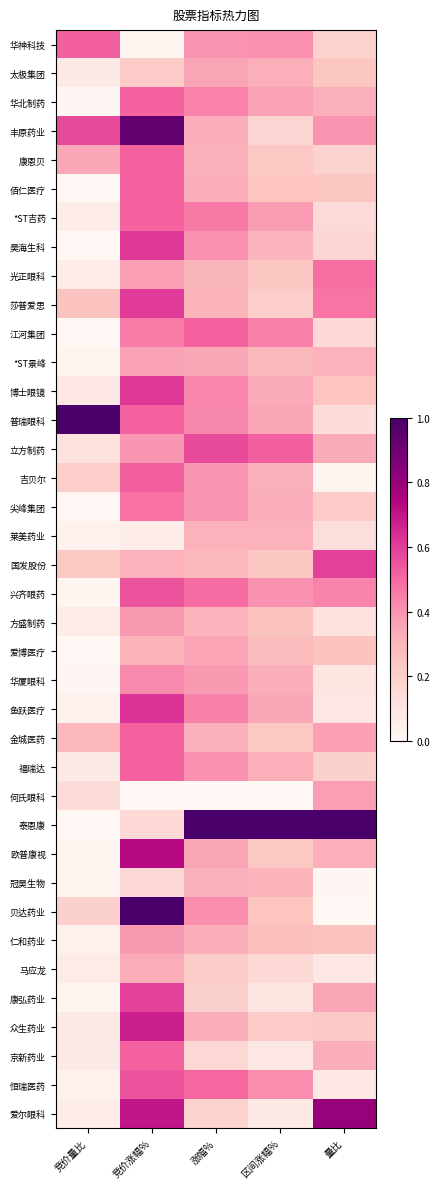

Which series has the largest total across all categories?

泰恩康